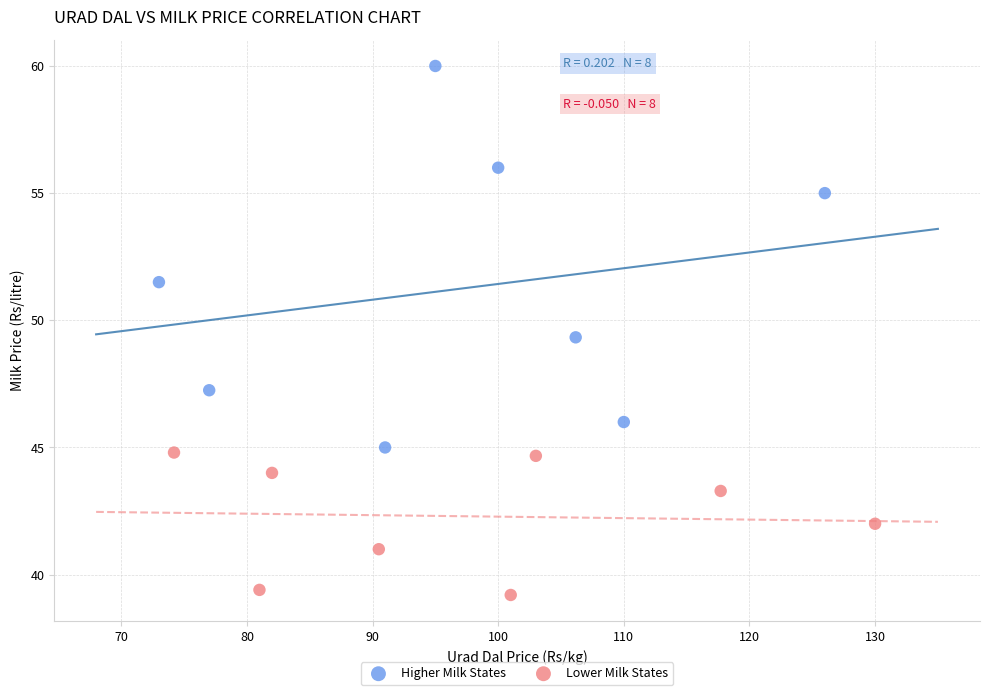

Which series contains the highest Y value?

Higher Milk States